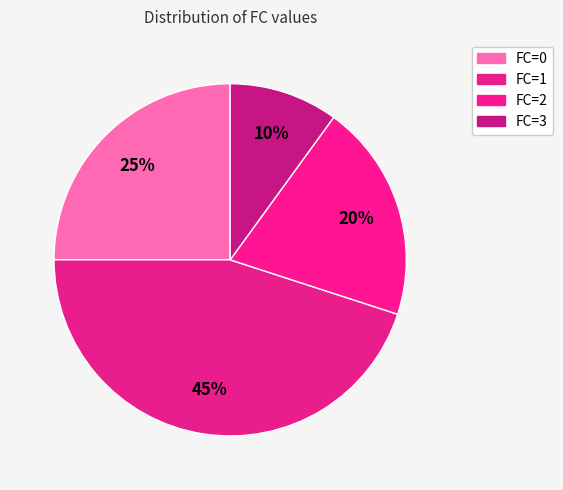

Which slice is the largest?

FC=1